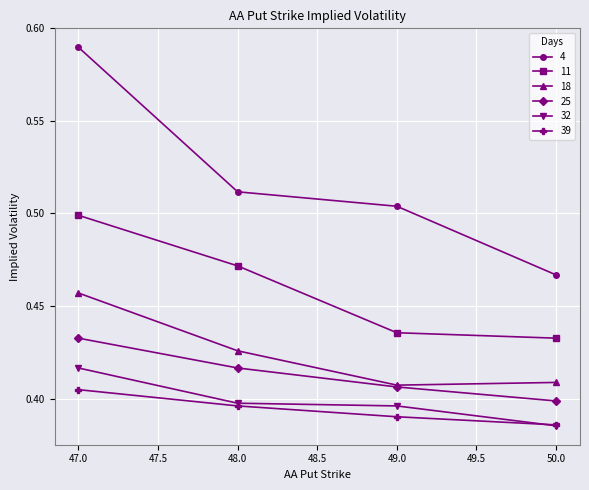

Which series has the largest range (max minus min)?

4